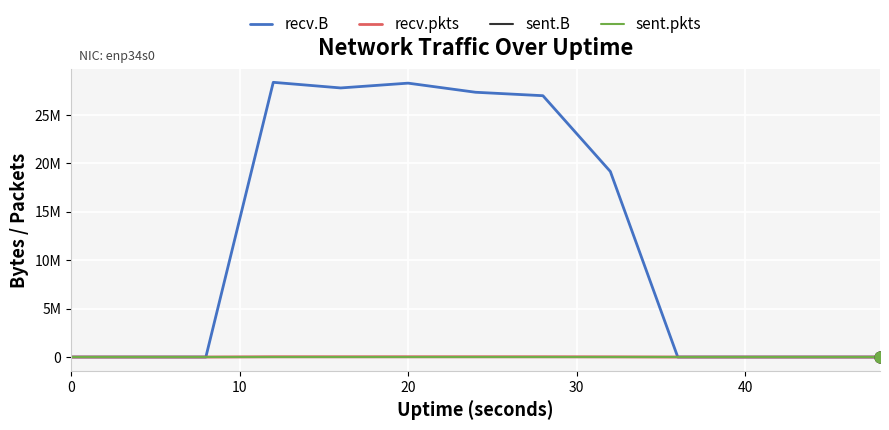

At how many categories does at least one series exceed 2781450?

6